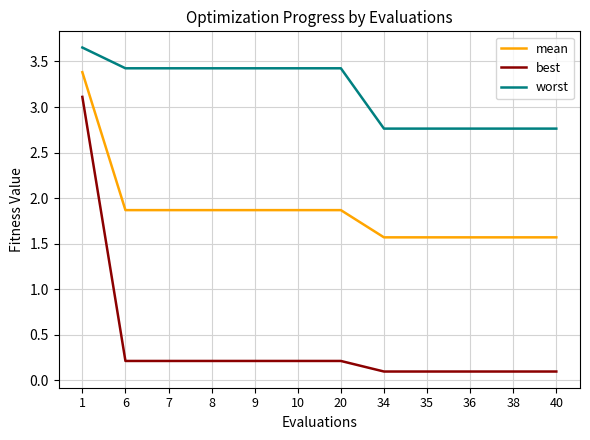

The value of mean at 40 is 1.6. True or false?

True